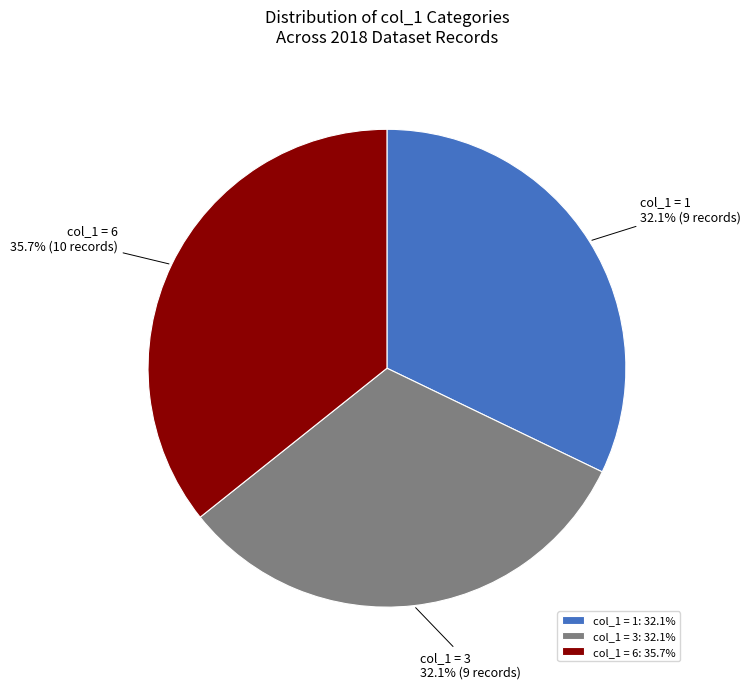

Does col_1 = 3 account for over 50% of the chart?

No